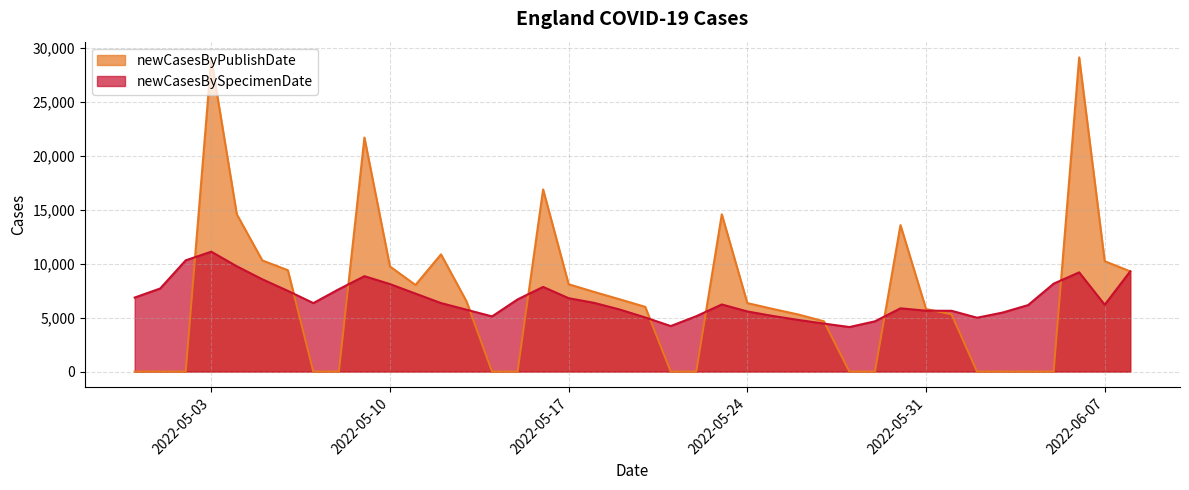

True or false: newCasesBySpecimenDate has more than 2 points higher than both neighbors.

True